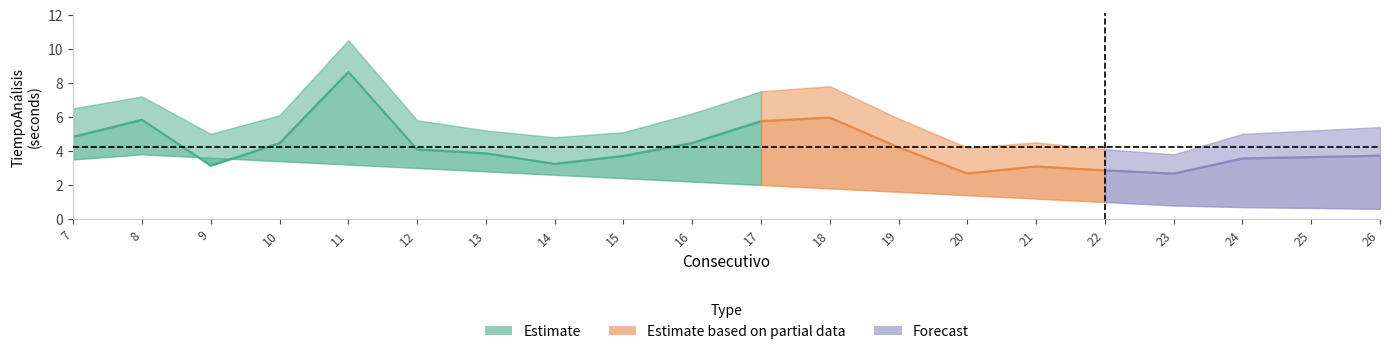

Where is the first local maximum for TiempoAnálisis_mid?

8